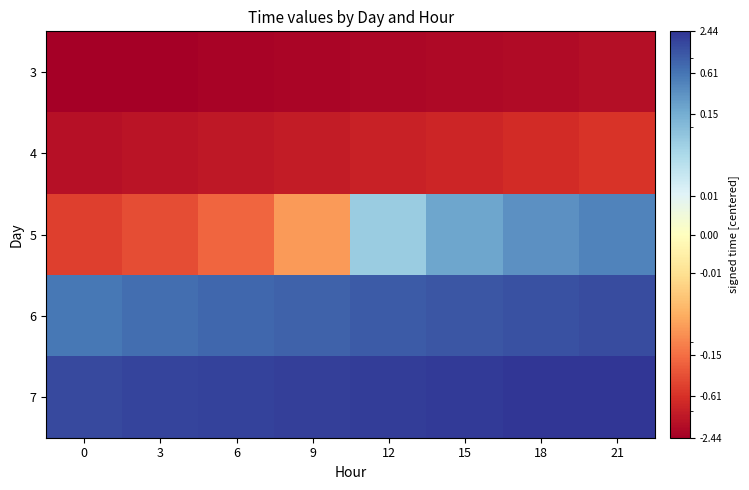

At how many categories does at least one series exceed -1?

8